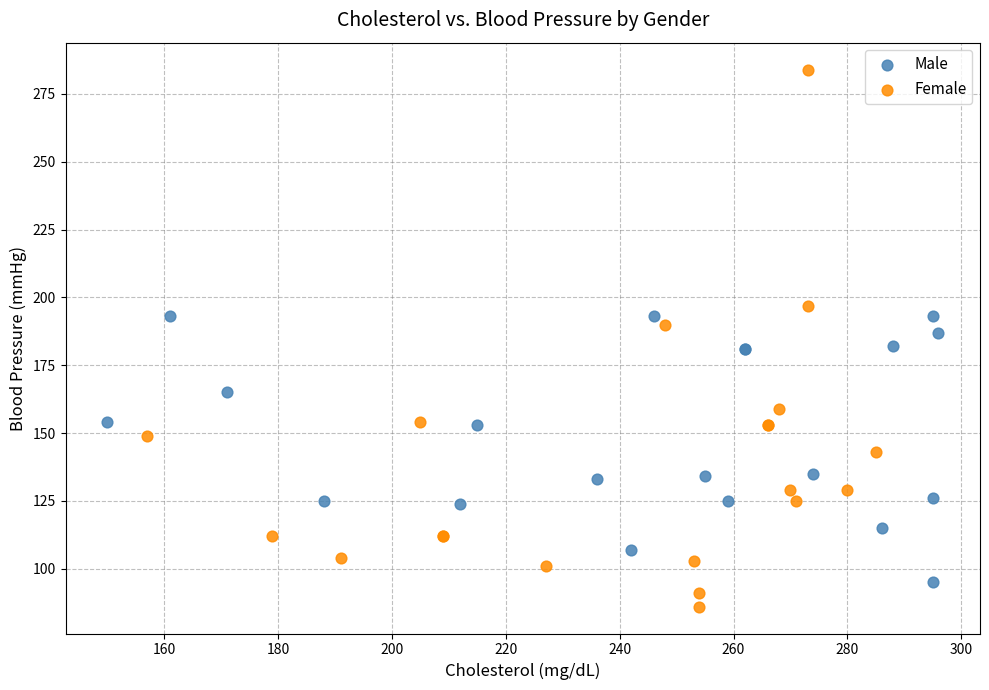

Which series reaches the maximum Y coordinate?

Female